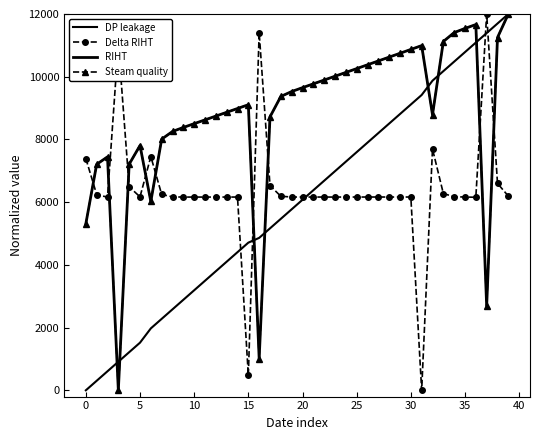

True or false: RIHT and DP leakage intersect in this chart.

True